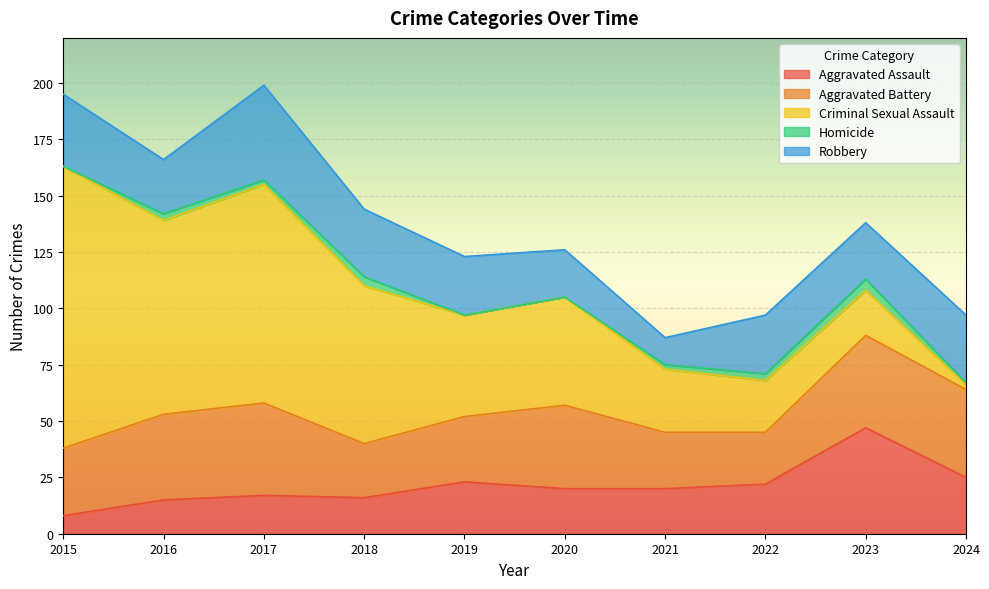

How many lines are shown in the chart?

5